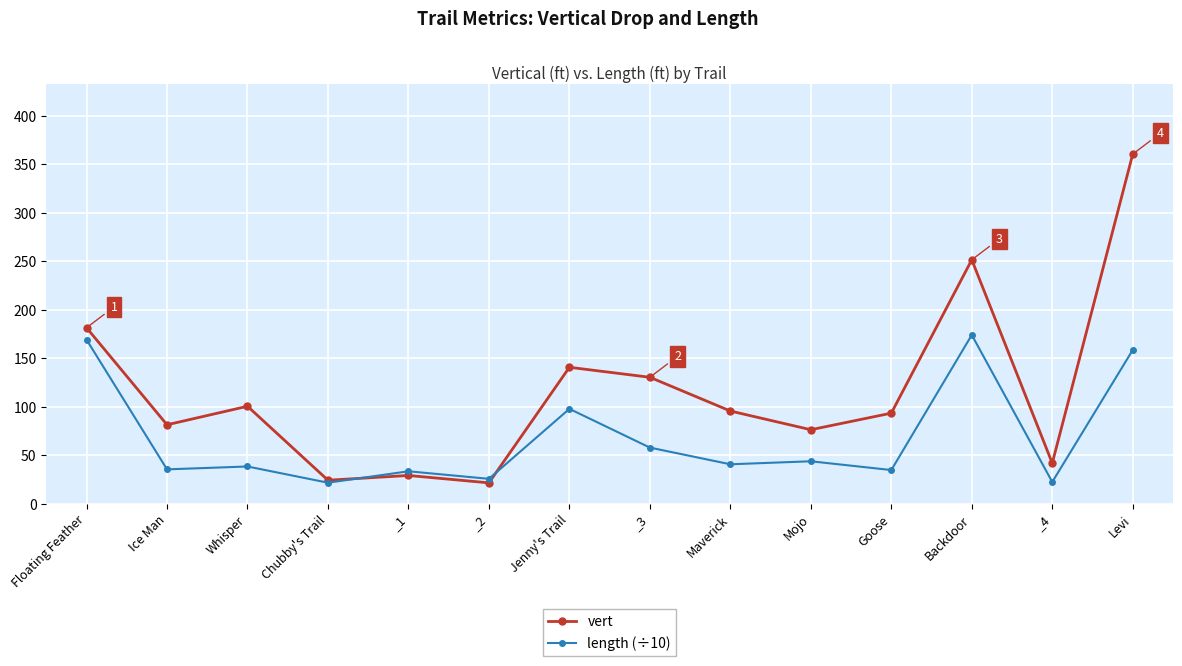

At which category is the sum across all series the highest?

Levi